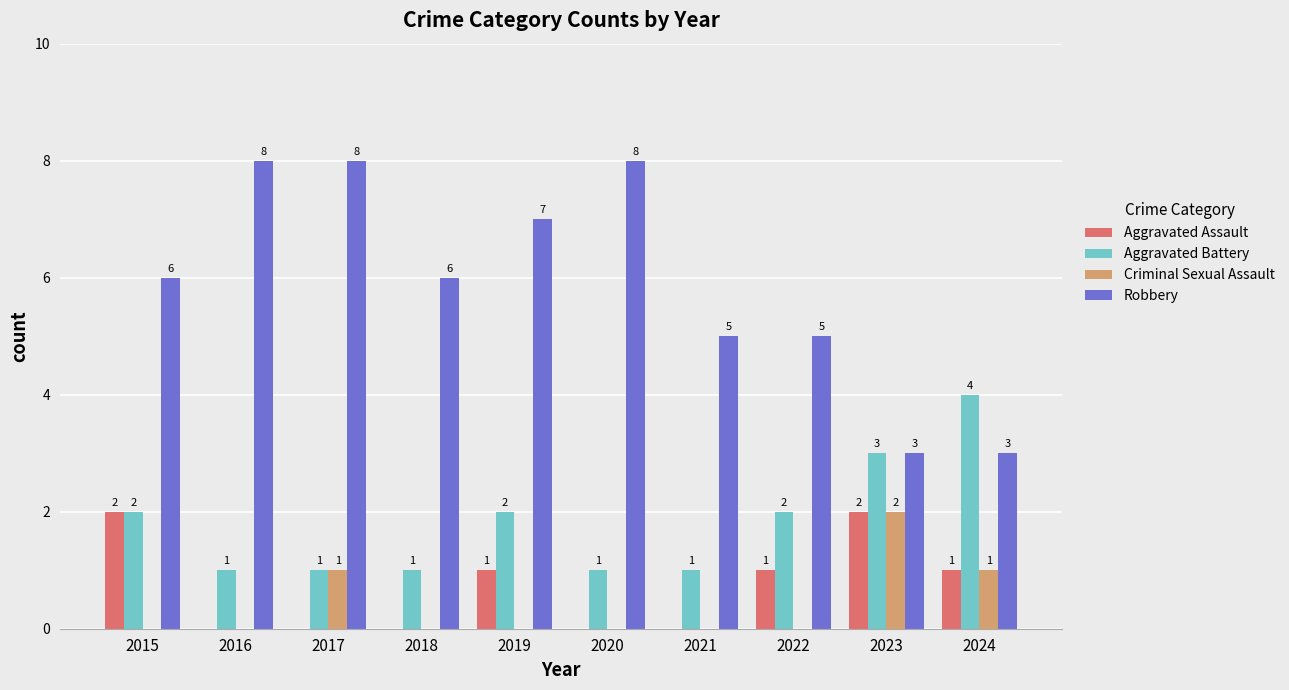

Reading left to right, transcribe all the data shown in this chart.

Aggravated Assault: 2	0	0	0	1	0	0	1	2	1
Aggravated Battery: 2	1	1	1	2	1	1	2	3	4
Criminal Sexual Assault: 0	0	1	0	0	0	0	0	2	1
Robbery: 6	8	8	6	7	8	5	5	3	3